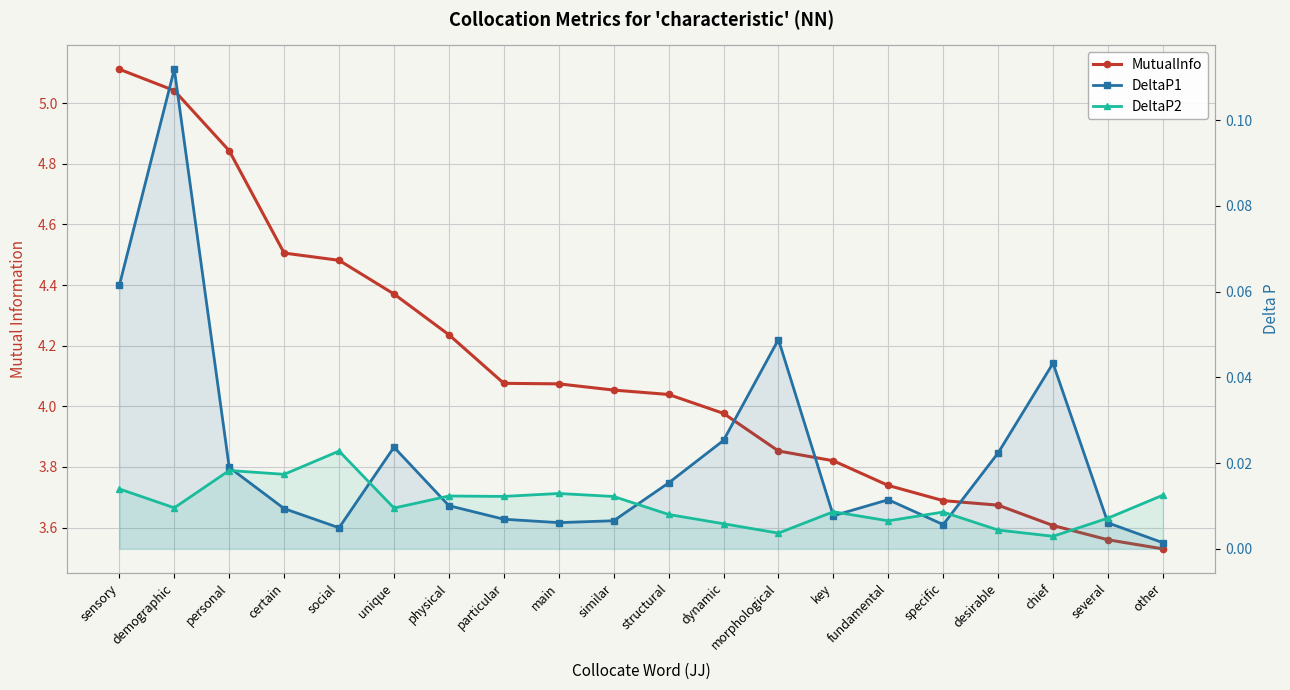

Is it true that MutualInfo equals 4.5 at certain?

True